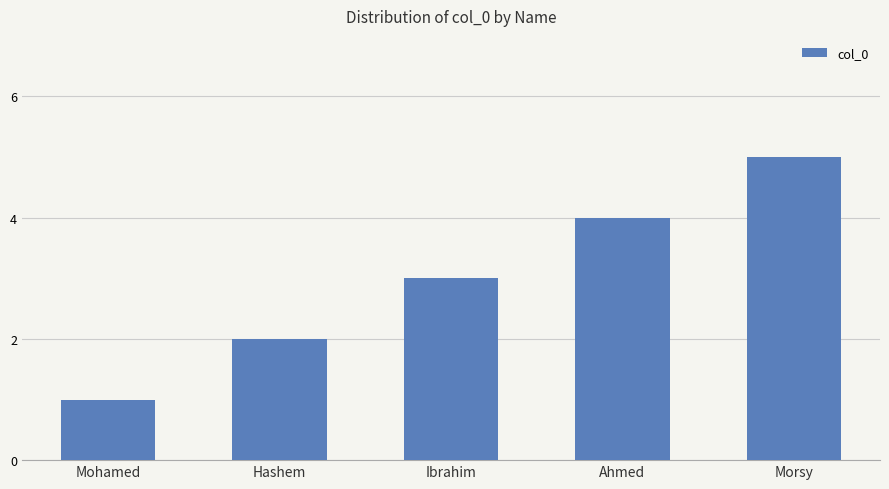

What is the difference between the maximum and minimum values?

4